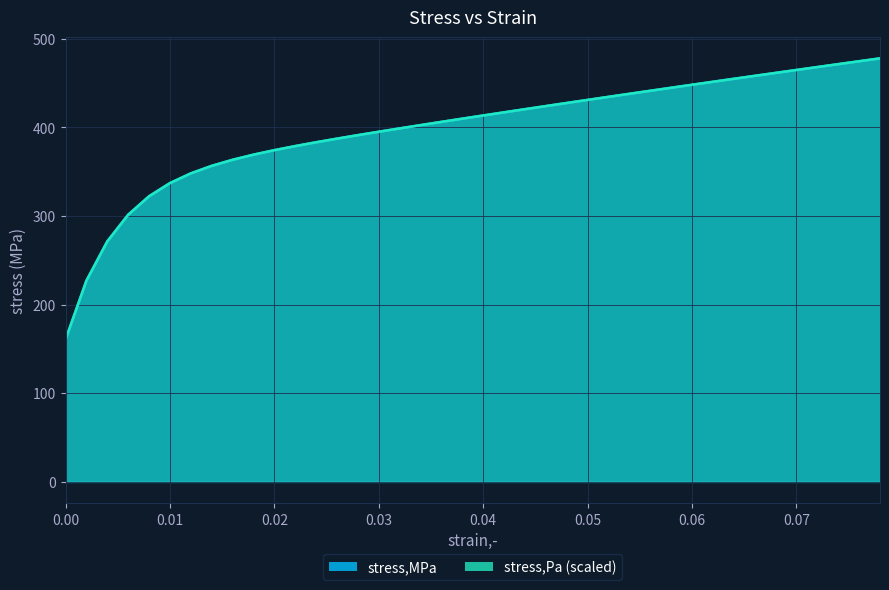

How many distinct data groups are displayed?

2